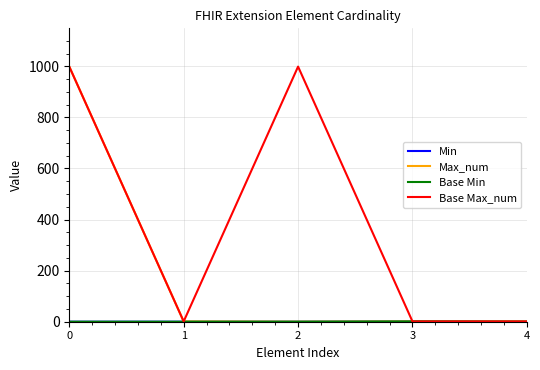

True or false: Min has a value of 0 at 2.

True